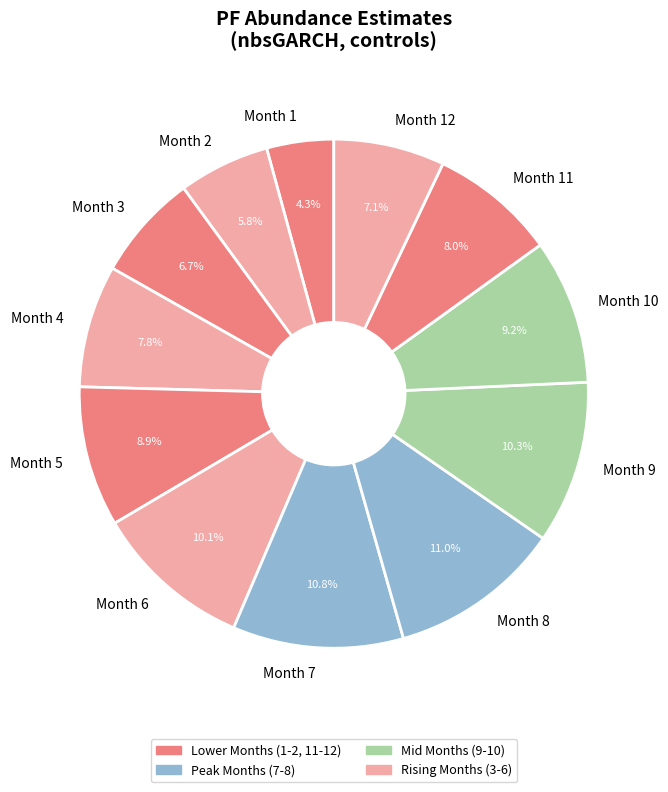

Which slice is the smallest?

Month 1